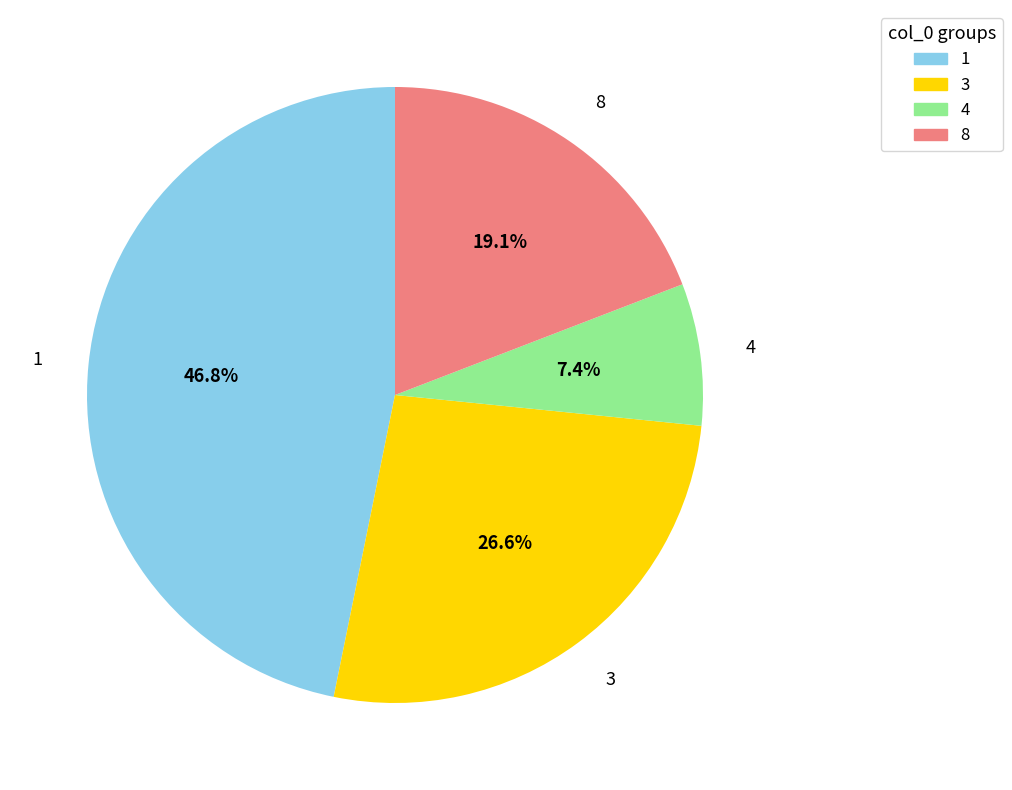

Is there a majority slice in this chart?

No